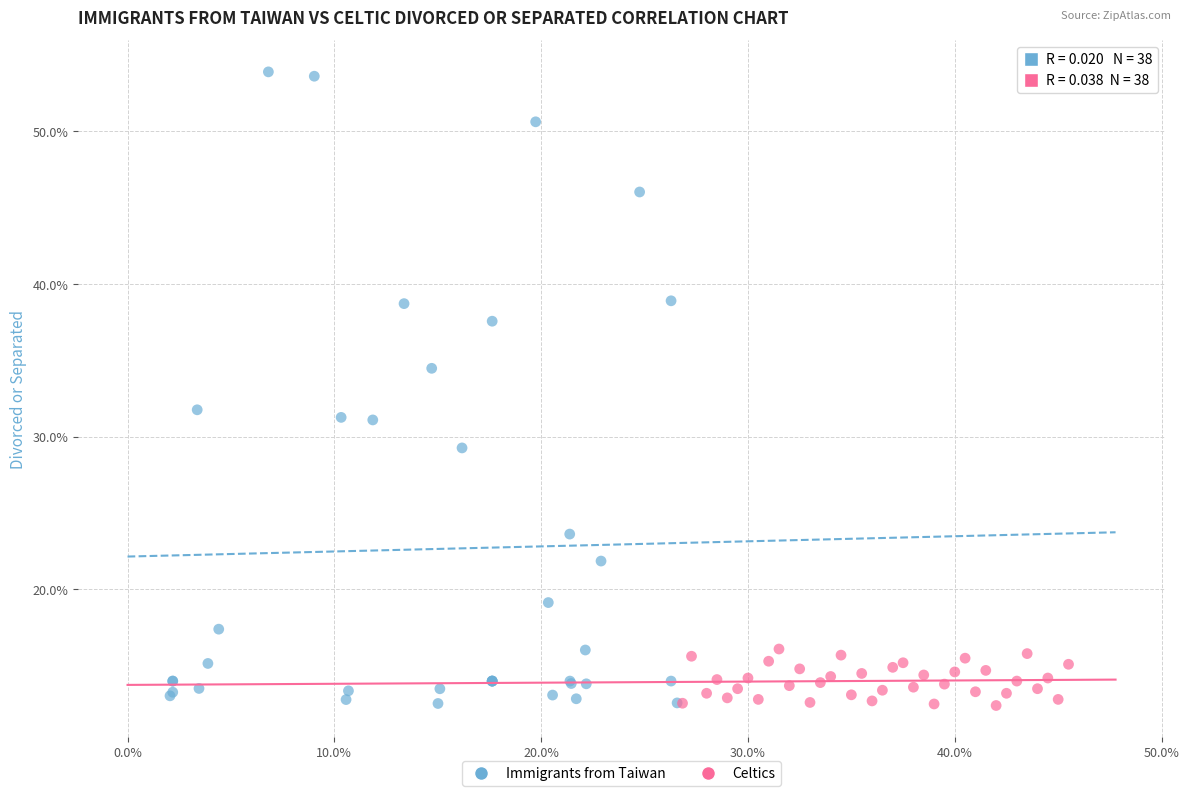

Which series has the widest spread of Y values?

Immigrants from Taiwan